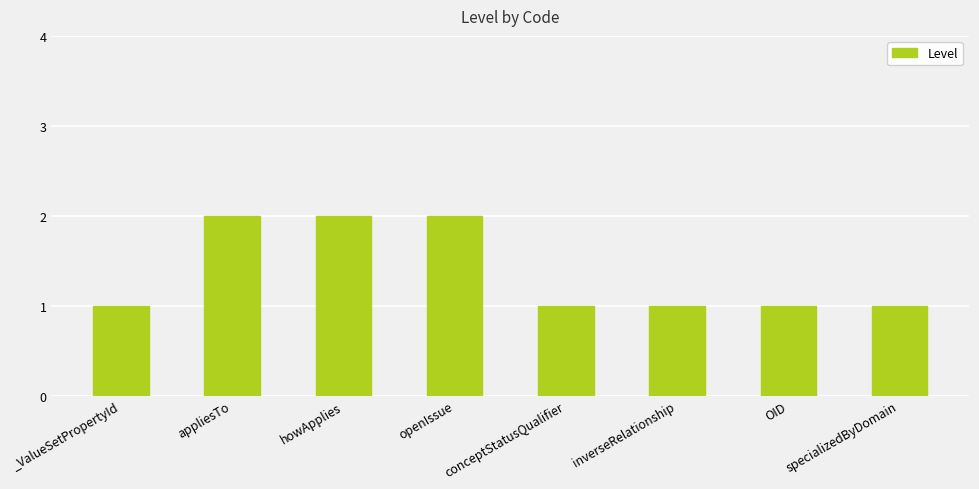

The chart shows a value of 1 at appliesTo. True or false?

False